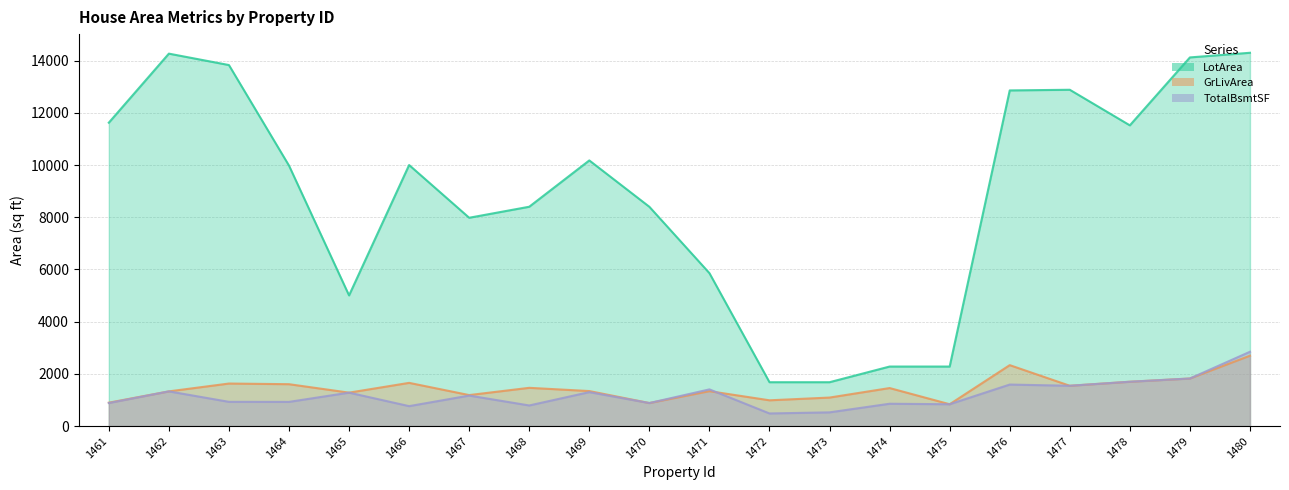

How many data points in GrLivArea are above 1456?

9